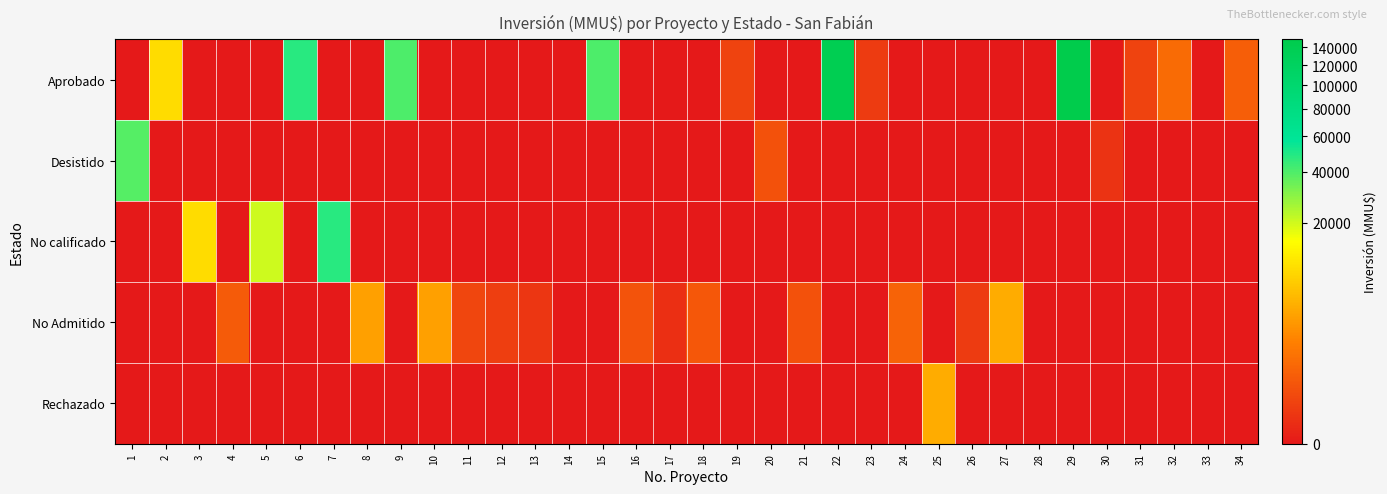

Which series has the largest total across all categories?

Aprobado